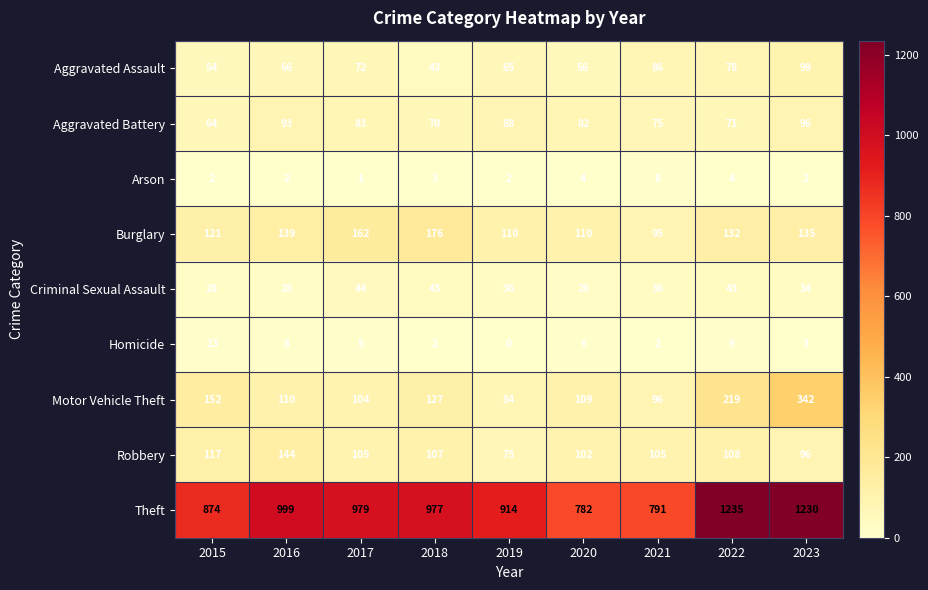

What is the sum of the Arson values at 2022 and 2020?

8